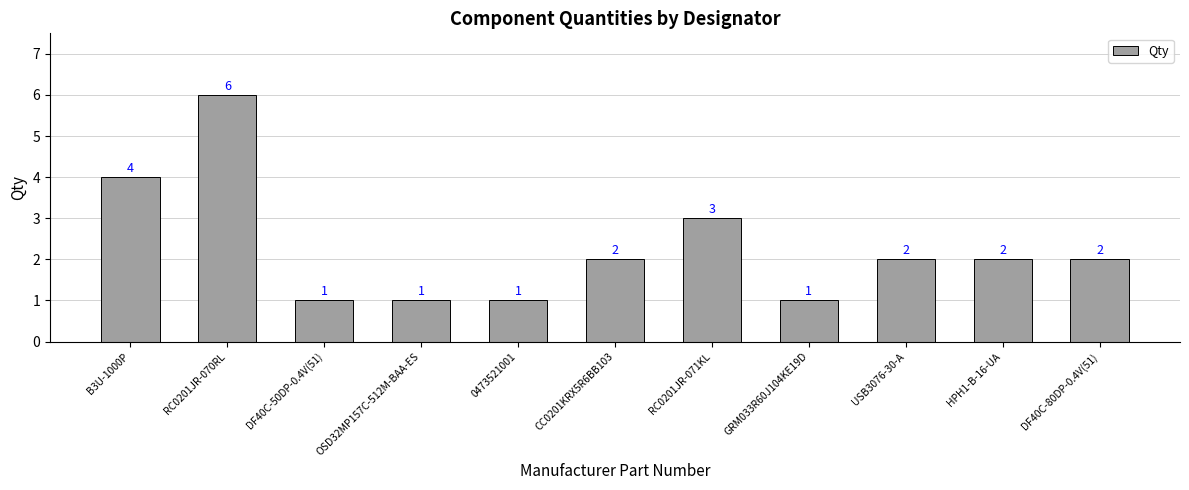

What is the difference between the maximum and minimum values?

5